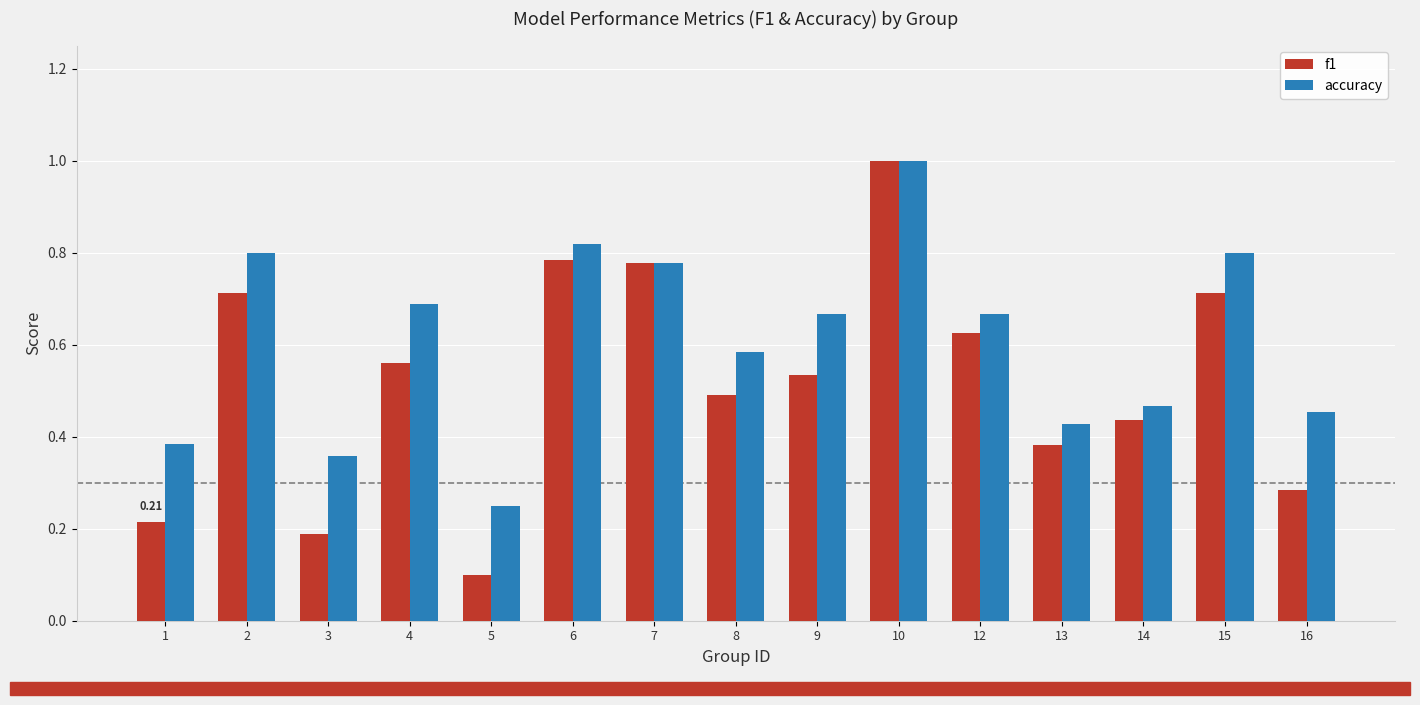

Between 1 and 6, which series saw the biggest shift?

f1